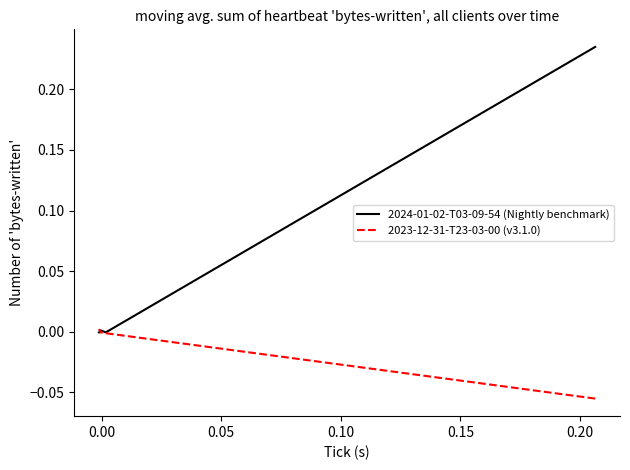

How many interior local peaks does the 2024-01-02-T03-09-54 (Nightly benchmark) series have?

1